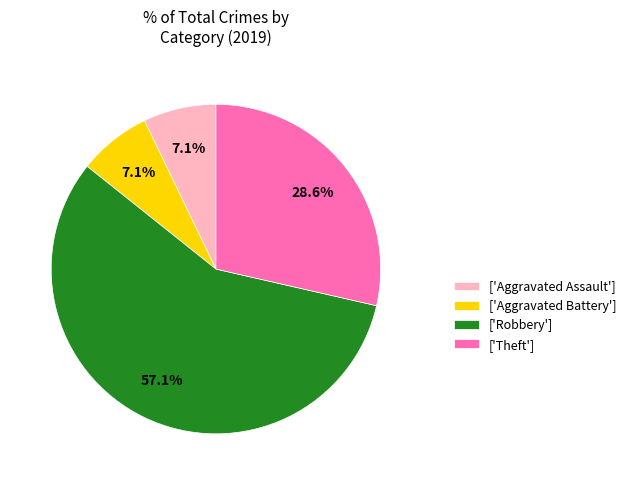

Combined, do ['Theft'] and ['Robbery'] account for over 50%?

Yes